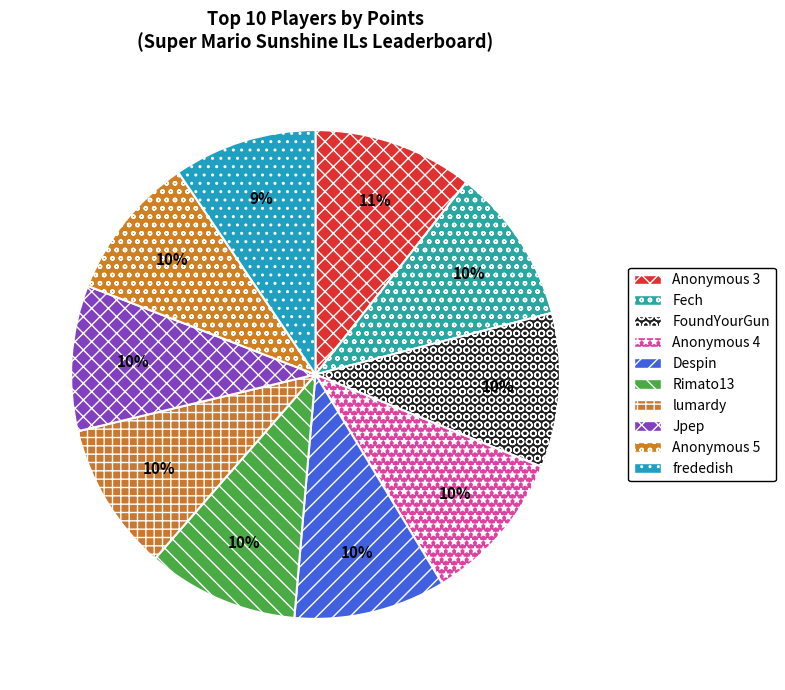

What is the change in value from FoundYourGun to Anonymous 5?

-494